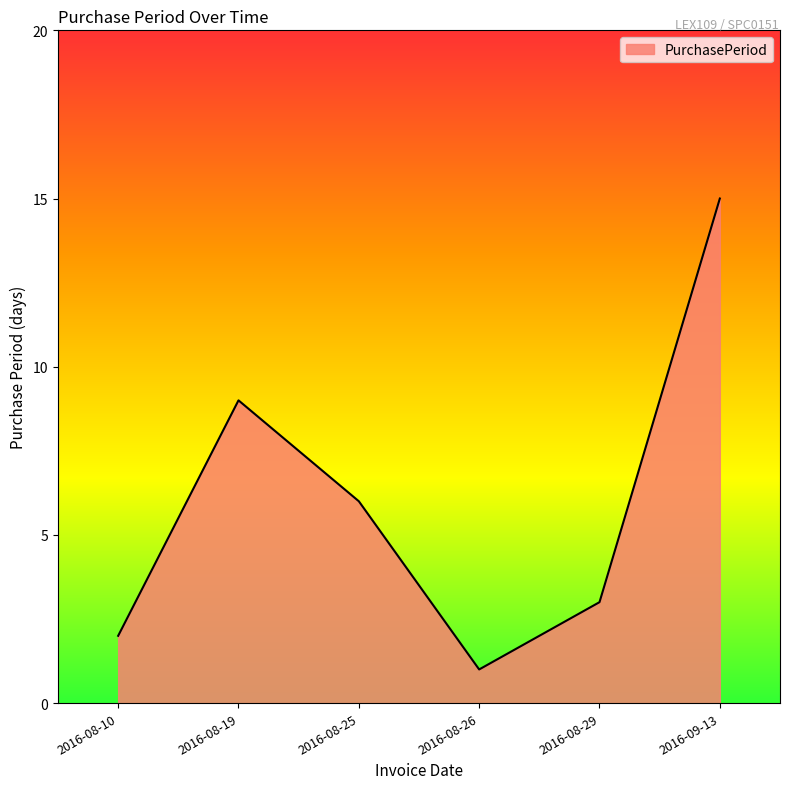

What is the difference between the values at 2016-08-19 and 2016-08-10?

7